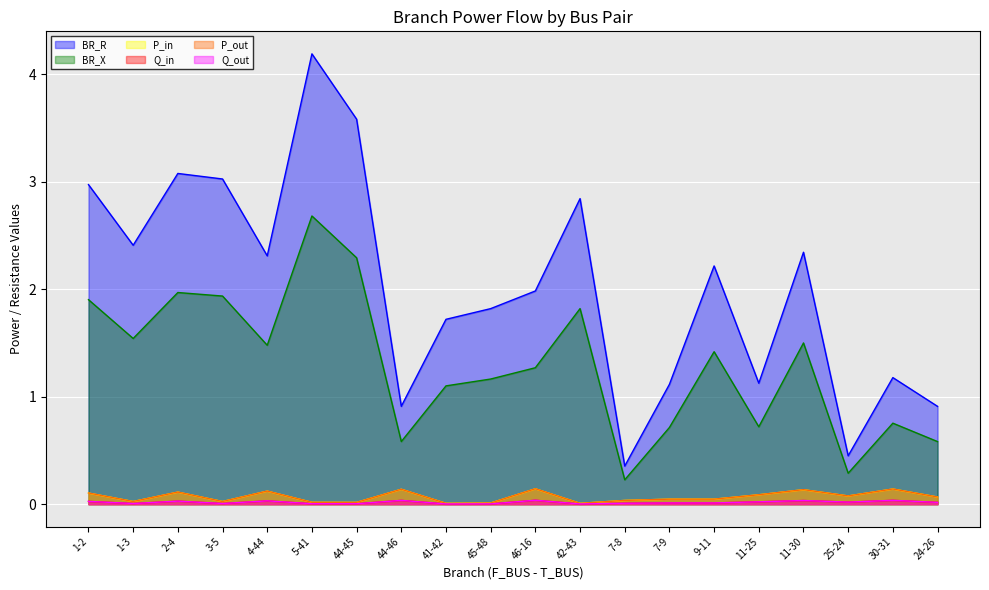

Which series has the largest total across all categories?

BR_R